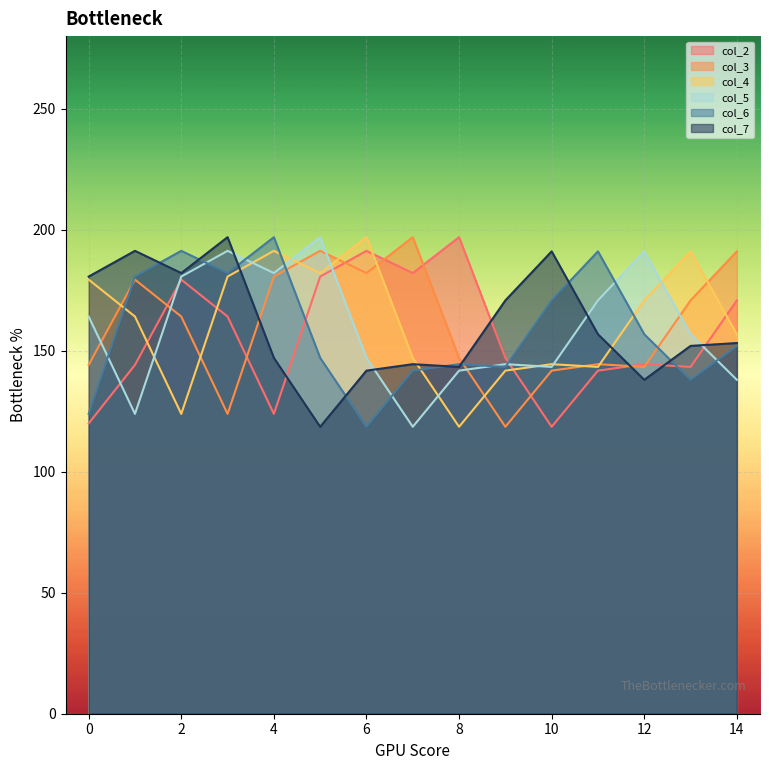

What is the highest value of the col_5 series?

196.9